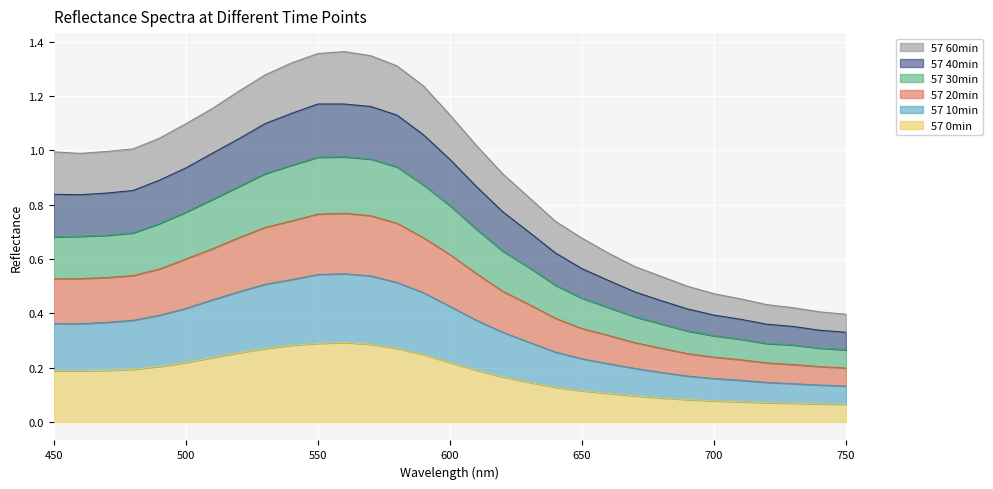

What are all the series names shown in the legend?

57 60min, 57 40min, 57 30min, 57 20min, 57 10min, 57 0min